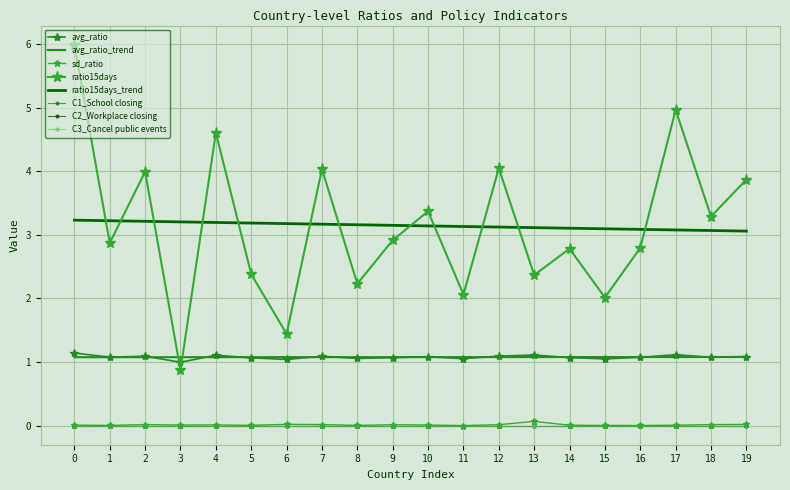

Reading left to right, transcribe all the data shown in this chart.

avg_ratio: 1.1	1.1	1.1	1.0	1.1	1.1	1.0	1.1	1.1	1.1	1.1	1.1	1.1	1.1	1.1	1.0	1.1	1.1	1.1	1.1
sd_ratio: 0.0	0.0	0.0	0.0	0.0	0.0	0.0	0.0	0.0	0.0	0.0	0.0	0.0	0.1	0.0	0.0	0.0	0.0	0.0	0.0
ratio15days: 6.0	2.9	4.0	0.9	4.6	2.4	1.4	4.0	2.2	2.9	3.4	2.1	4.0	2.4	2.8	2.0	2.8	5.0	3.3	3.9